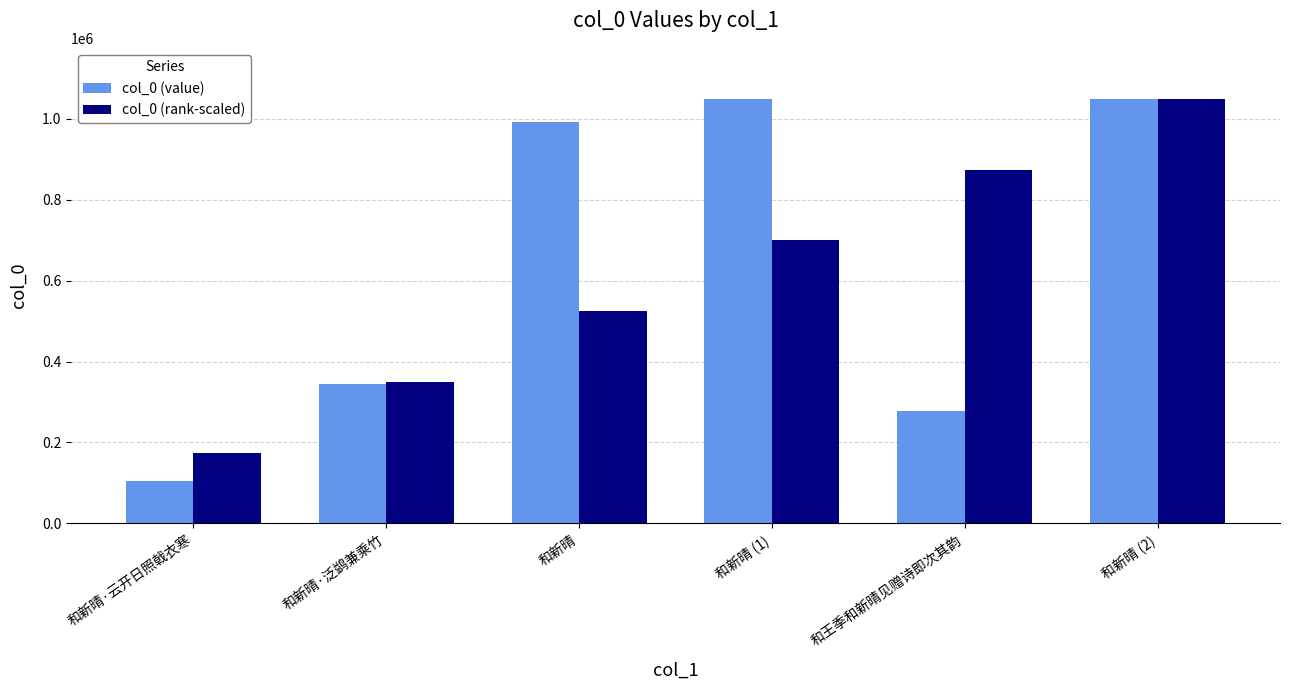

What is the sum of the col_0 (value) values at 和新晴 and 和王季和新晴见赠诗即次其韵?

1269178.0